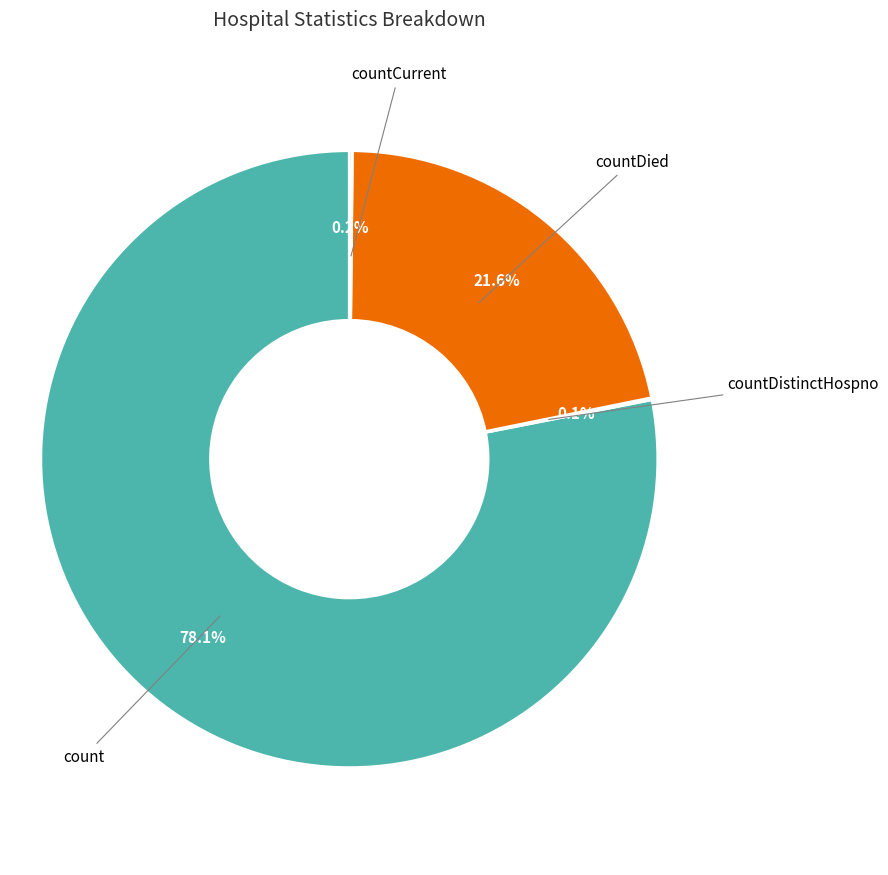

Does any single category account for the majority?

Yes